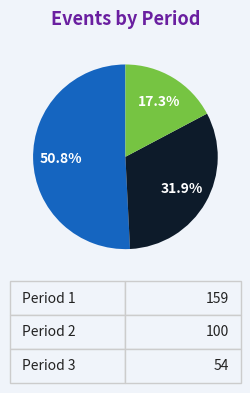

Does any single category account for the majority?

Yes